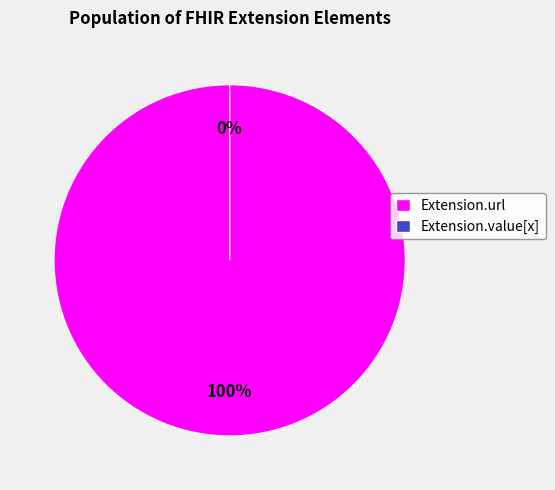

To the nearest percent, what is the combined percentage of Extension.value[x] and Extension.url?

100%